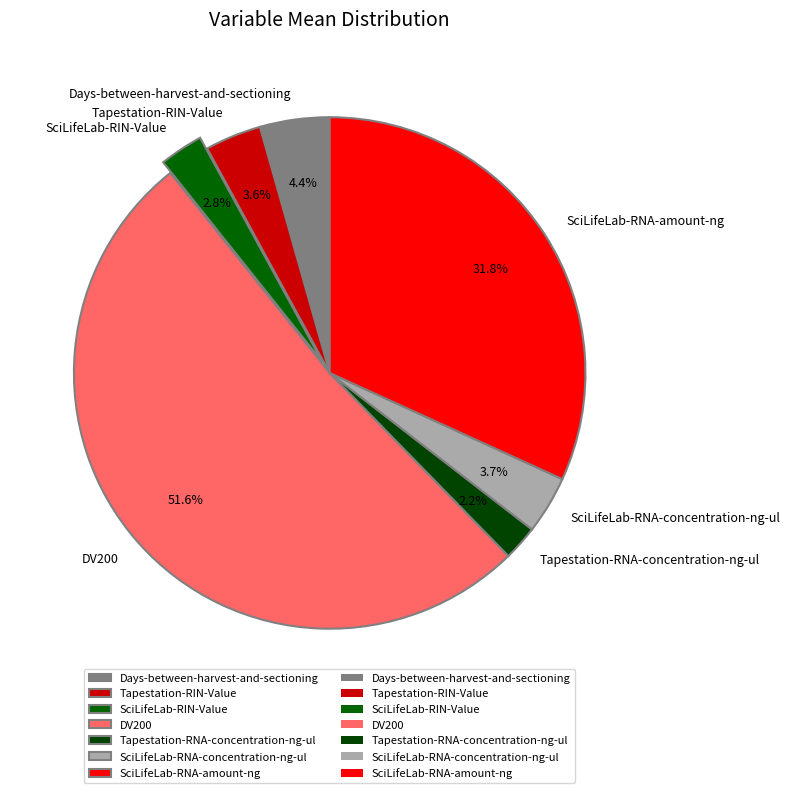

What percentage is the SciLifeLab-RNA-amount-ng slice, to the nearest percent?

32%